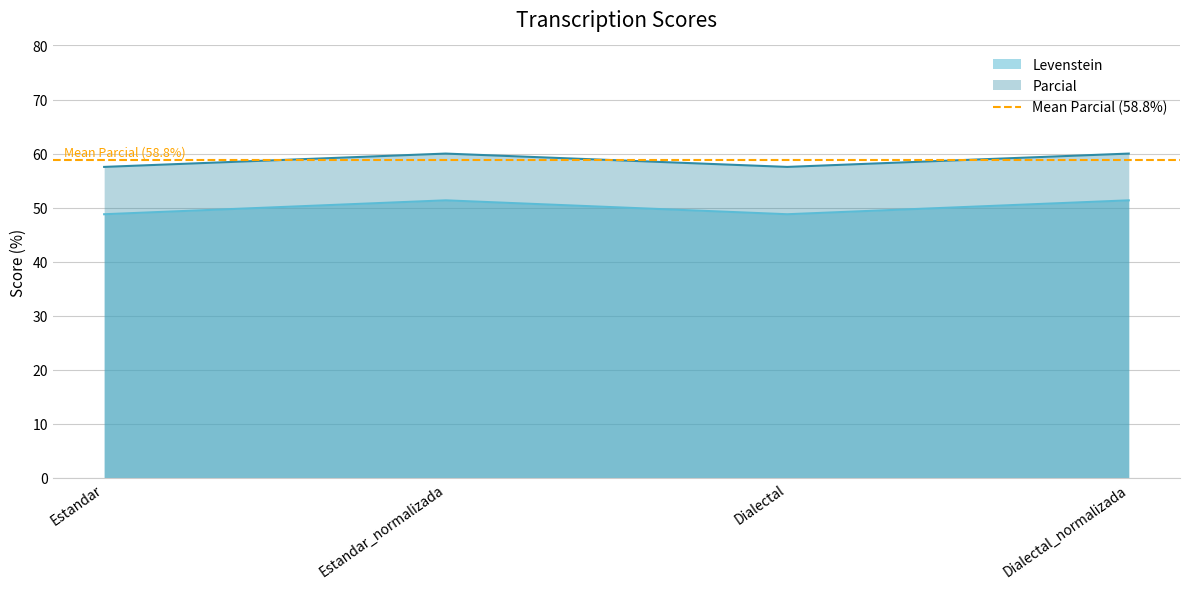

The value of Levenstein at Dialectal_normalizada is 20.3. True or false?

False